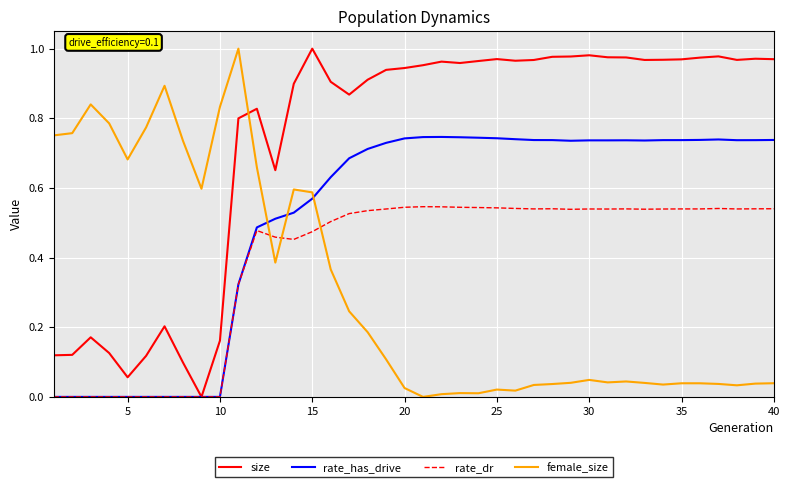

List the series in order of their overall mean, highest first.

size, rate_has_drive, rate_dr, female_size